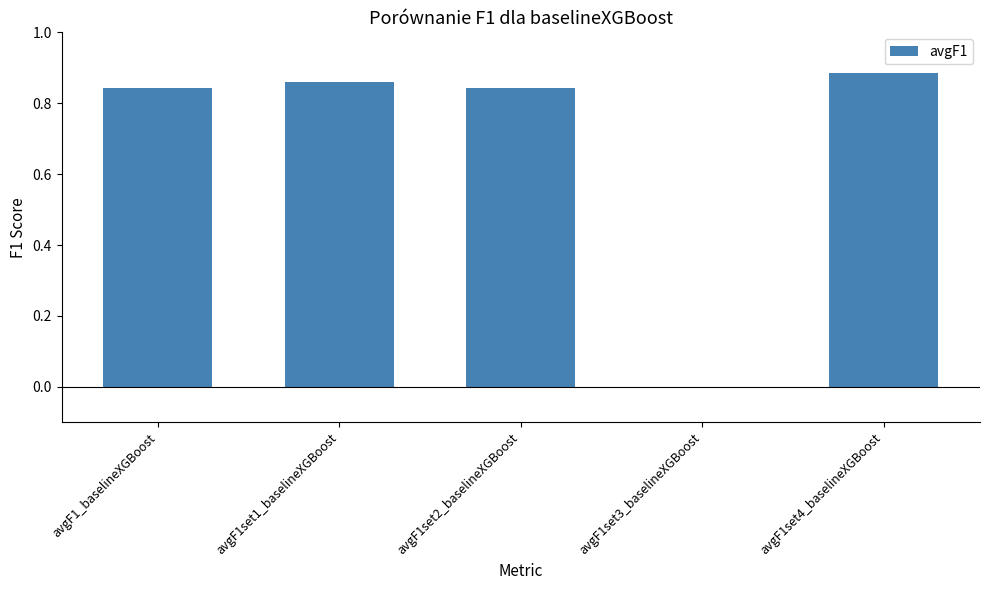

Are the bars horizontal?

No